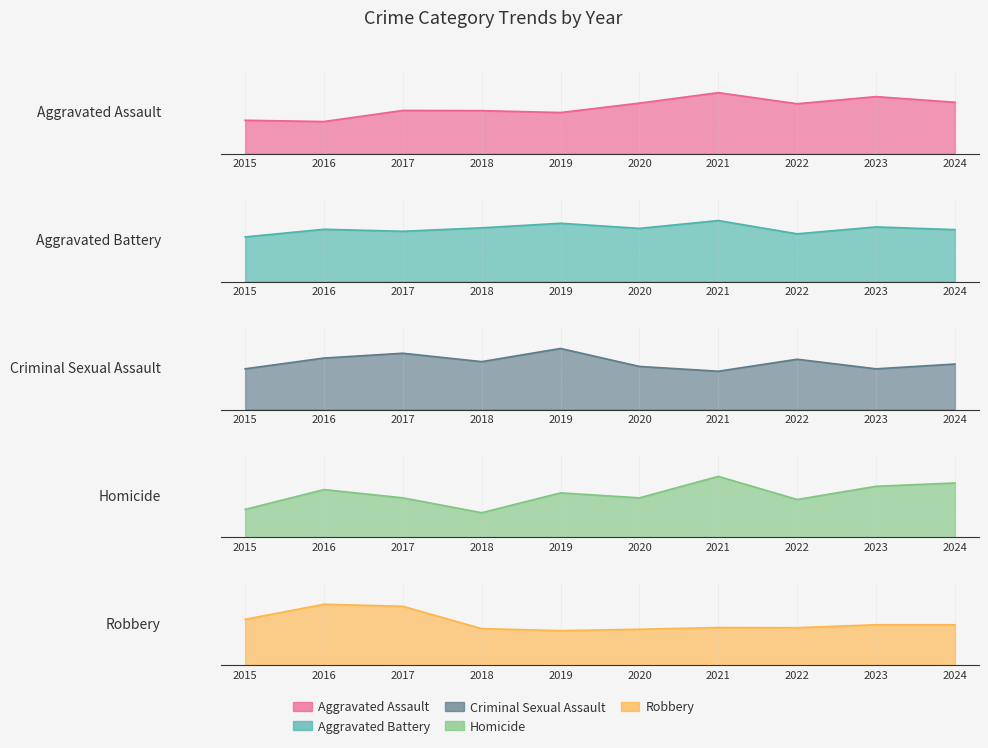

The value of Aggravated Battery at 2019 is 567. True or false?

False